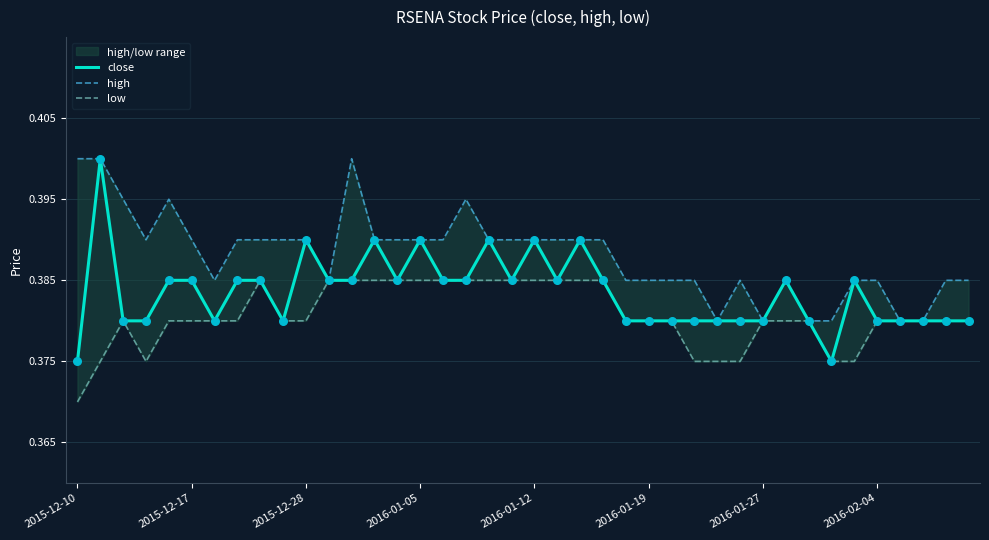

At how many categories does at least one series exceed 0?

40